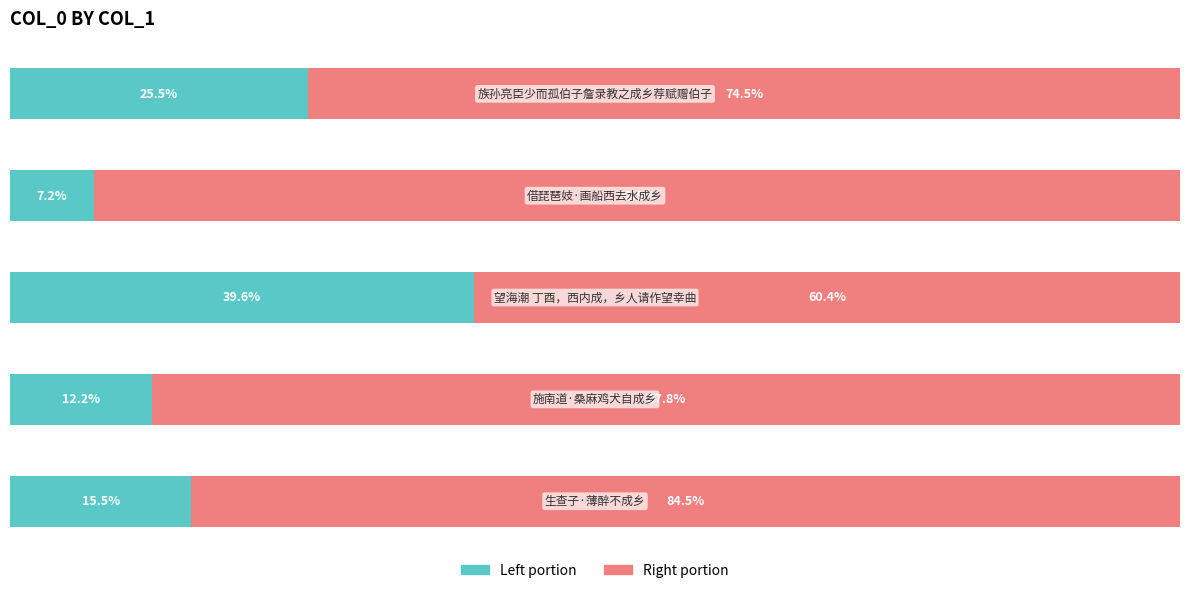

What is the value of the col_0 (left portion) bar at the 5th from the left?

25.5